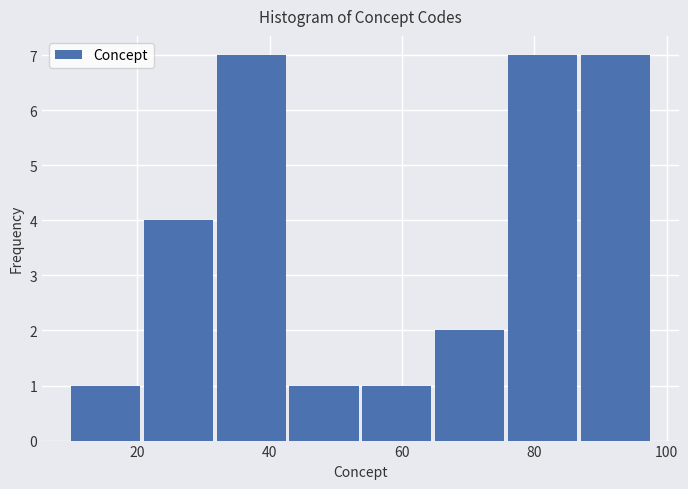

Reading left to right, transcribe this chart: for each bar, give the range it covers on the x-axis and its height. Neither the bar edges nor the heights are printed on the chart, so give them approximately, as read against the axes.

10 to 21: 1
21 to 32: 4
32 to 43: 7
43 to 54: 1
54 to 65: 1
65 to 76: 2
76 to 87: 7
87 to 98: 7